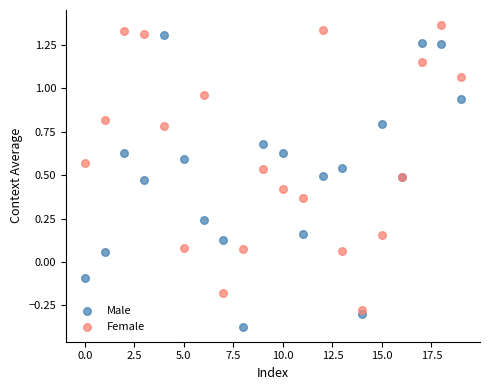

Which series reaches the minimum Y coordinate?

Male